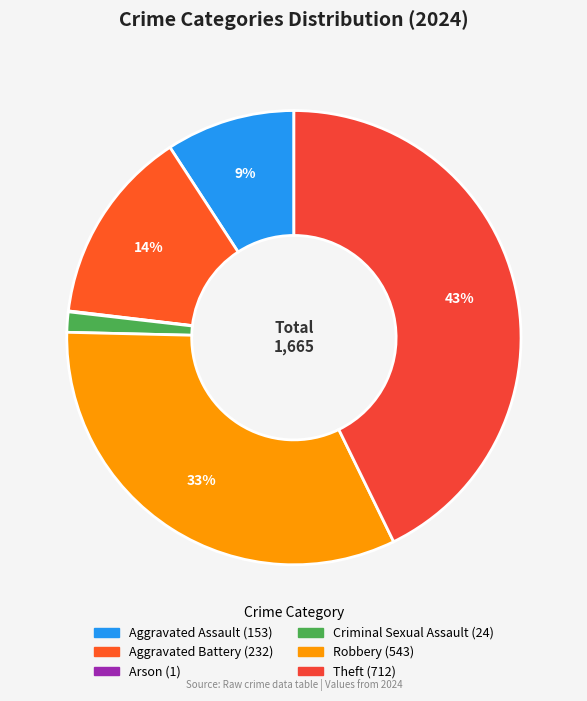

Which category has the smallest portion of the pie?

Arson